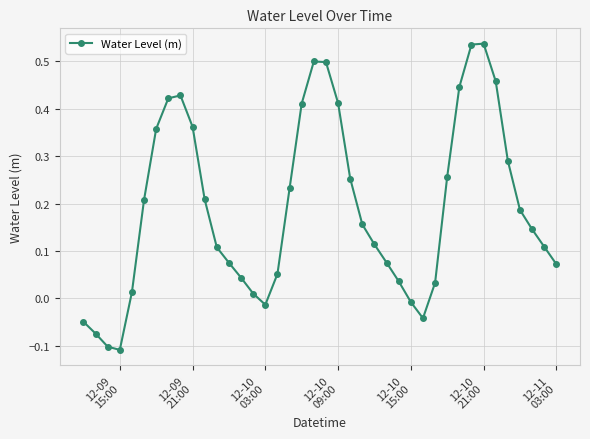

How many interior local valleys (lower than both neighbors) does the data have?

3